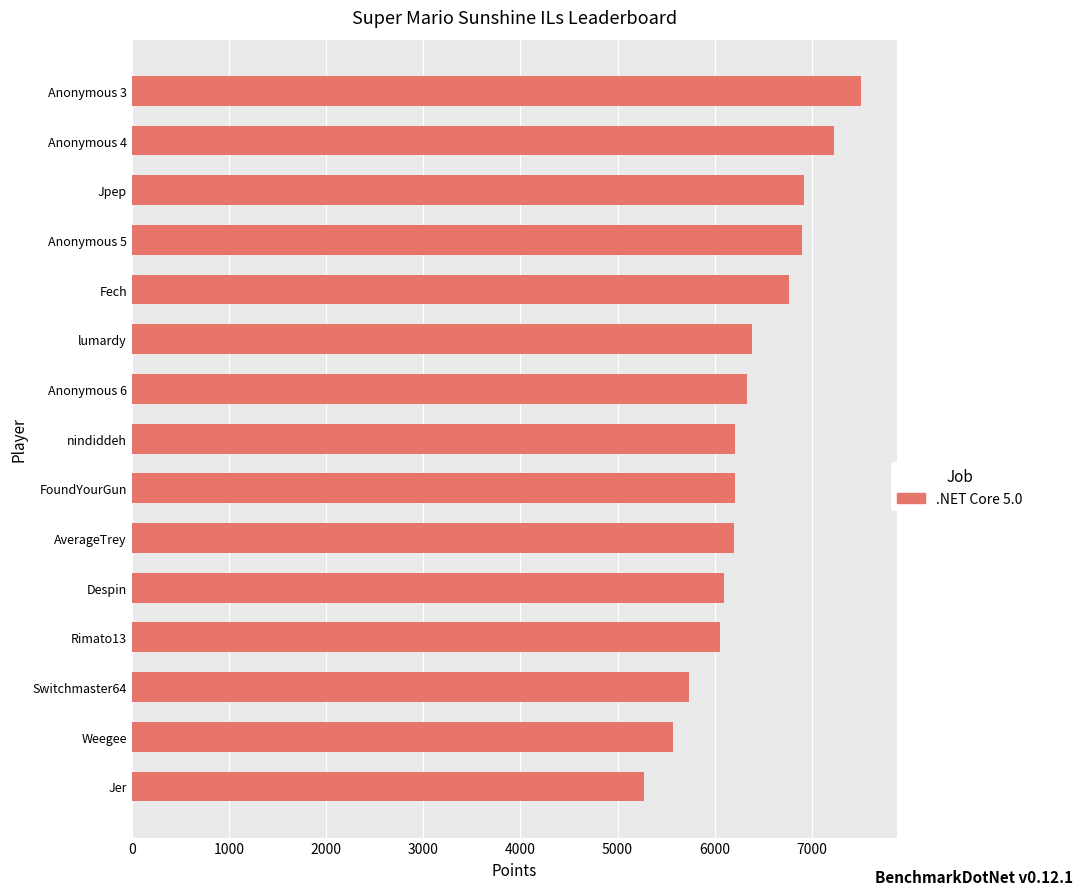

The value at Weegee is 5576. True or false?

True